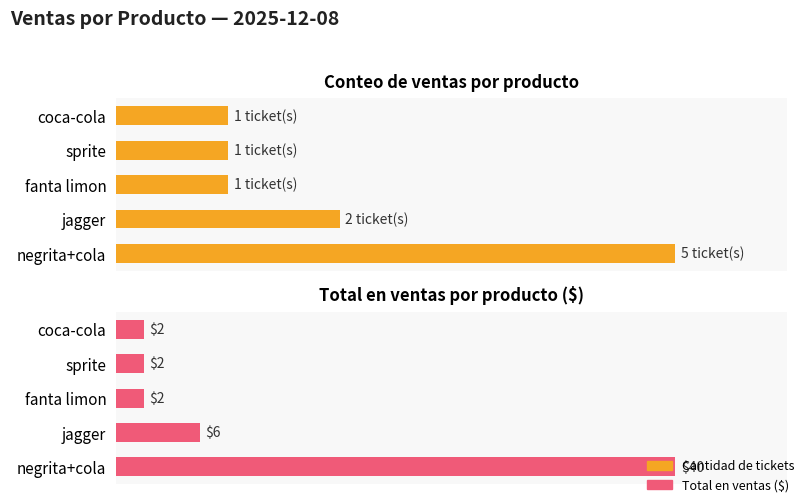

Which series has the largest range (max minus min)?

Total en ventas ($)